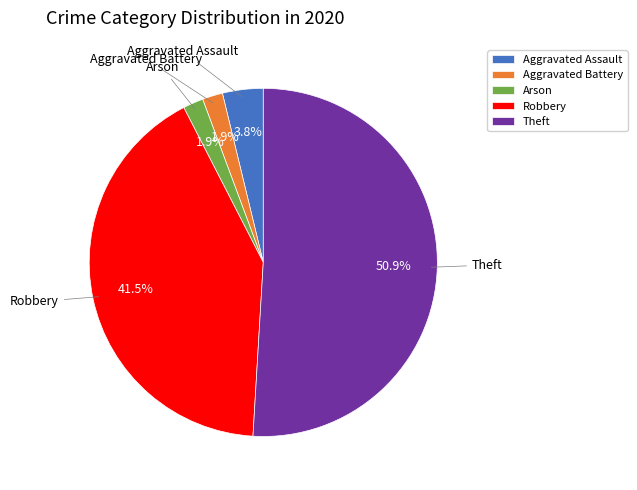

Does Theft account for over 50% of the chart?

Yes